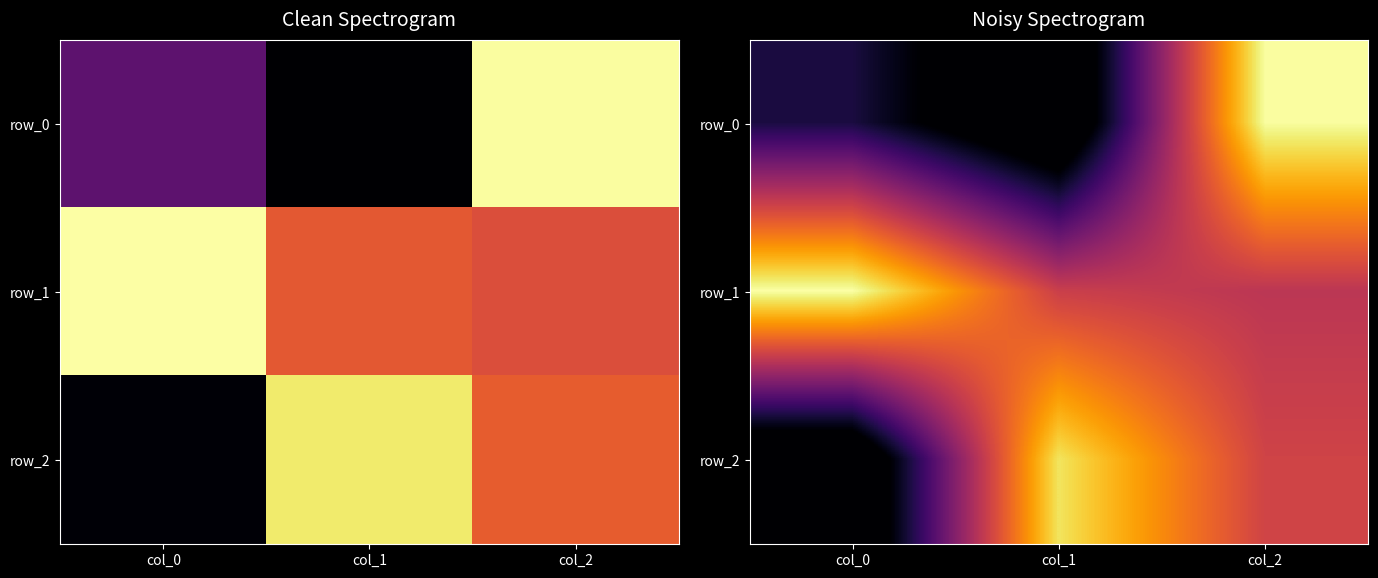

How many distinct data groups are displayed?

3